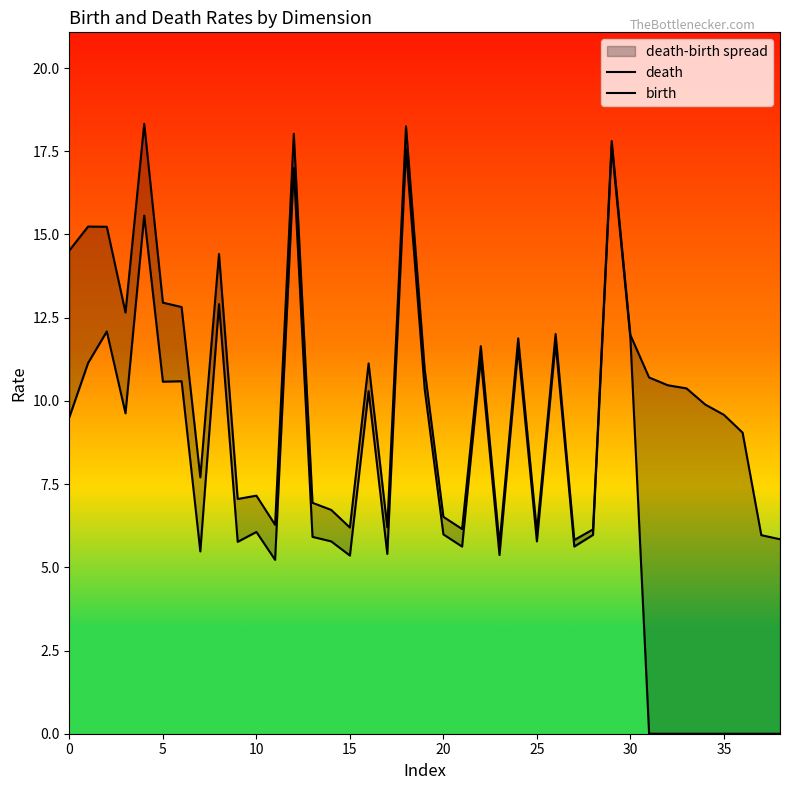

What is the lowest value of the death series?

5.7